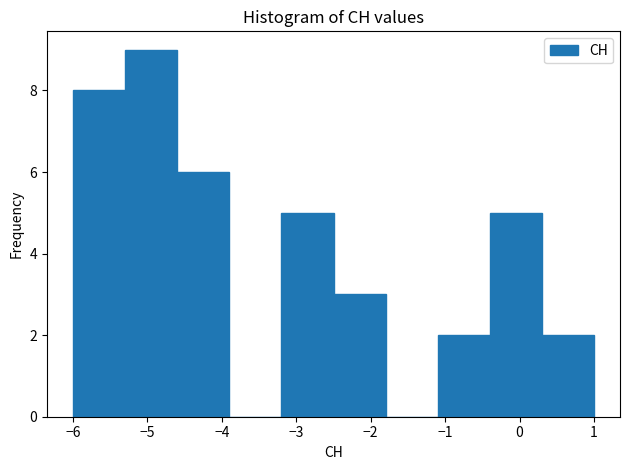

Reading left to right, list every bar in this chart as the range it spans on the x-axis followed by its height. The values are not printed on the chart, so give them approximately, as read against the axis.

-6.0 to -5.3: 8
-5.3 to -4.6: 9
-4.6 to -3.9: 6
-3.9 to -3.2: 0
-3.2 to -2.5: 5
-2.5 to -1.8: 3
-1.8 to -1.1: 0
-1.1 to -0.4: 2
-0.4 to 0.3: 5
0.3 to 1.0: 2